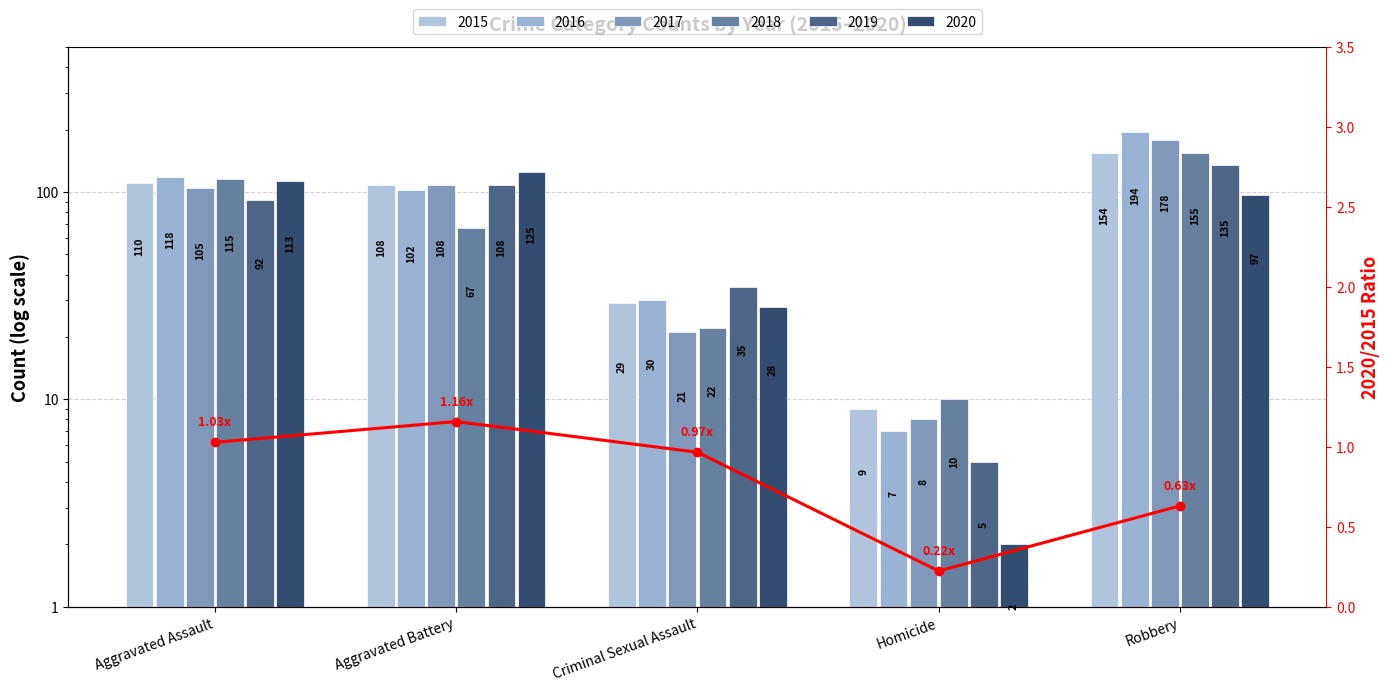

Does the chart contain any negative values?

No